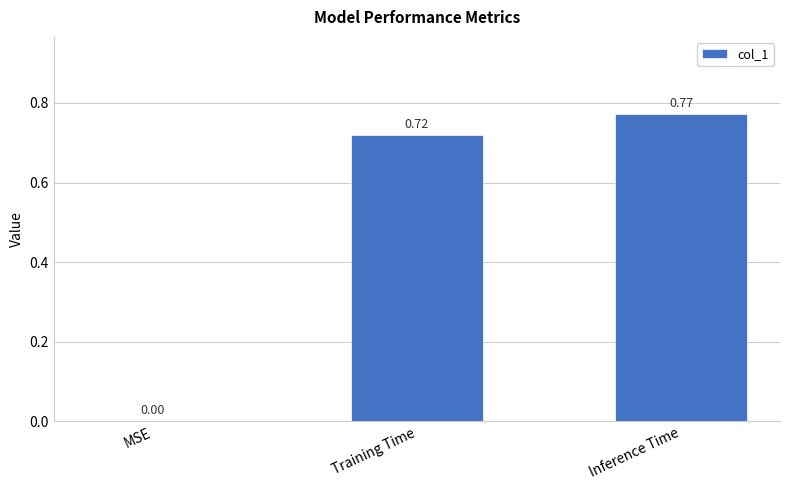

Which label corresponds to the largest value in the chart?

Inference Time